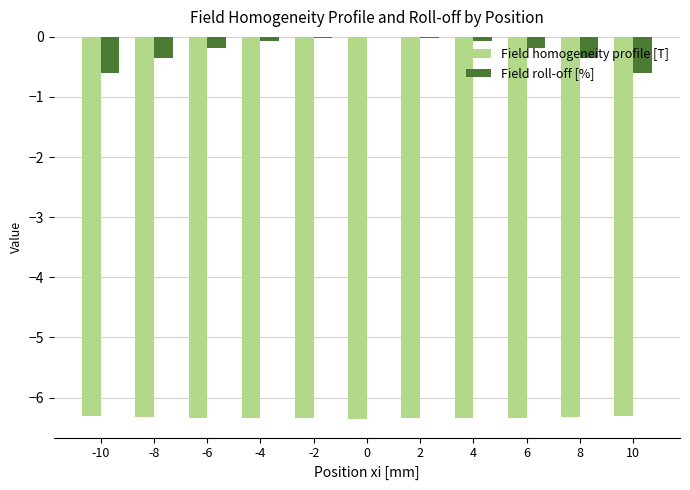

Is the value of Field roll-off [%] at 6 greater than the value of Field homogeneity profile [T] at -8?

Yes